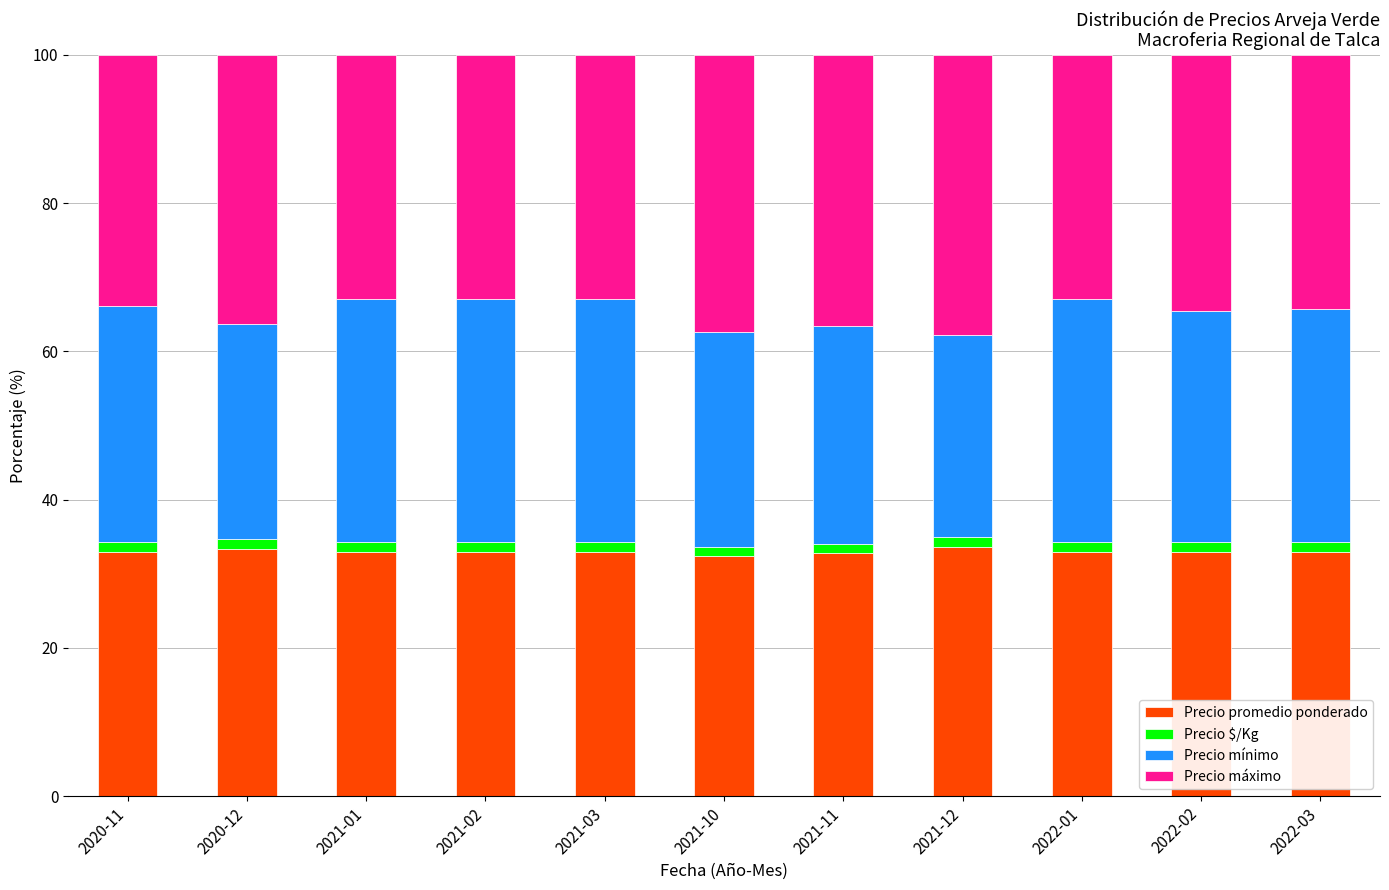

What is the highest value of the Precio promedio ponderado series?

33.6